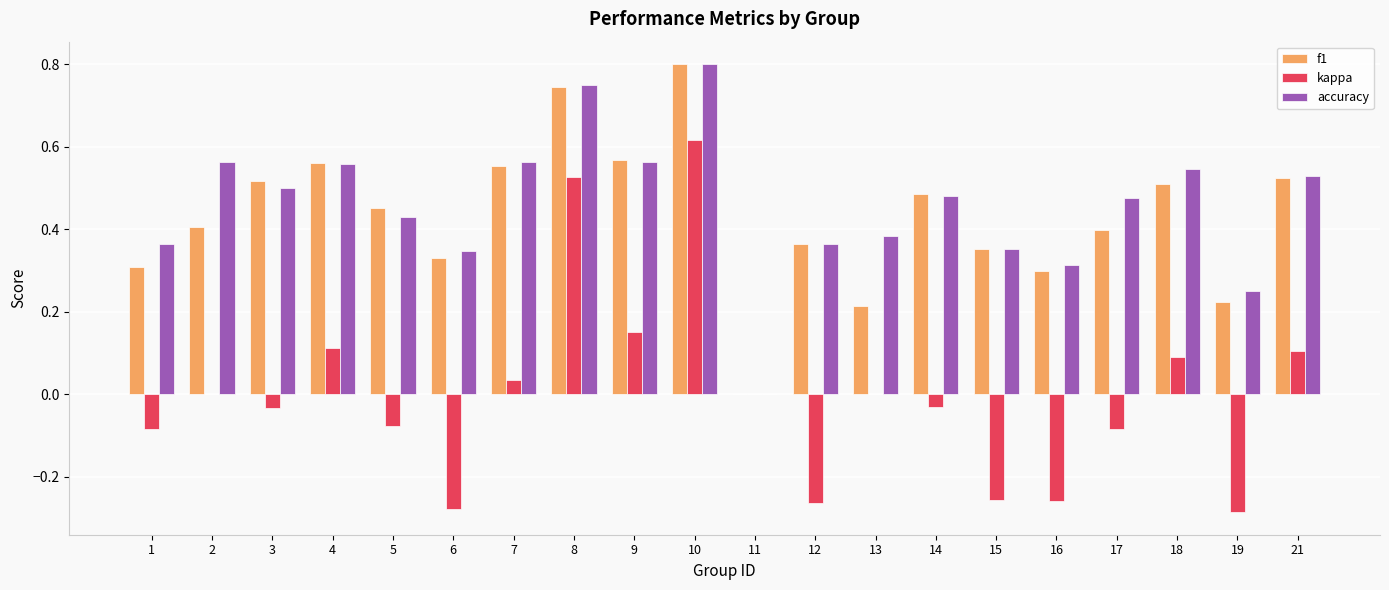

Is the value of accuracy at 12 greater than the value of kappa at 19?

Yes